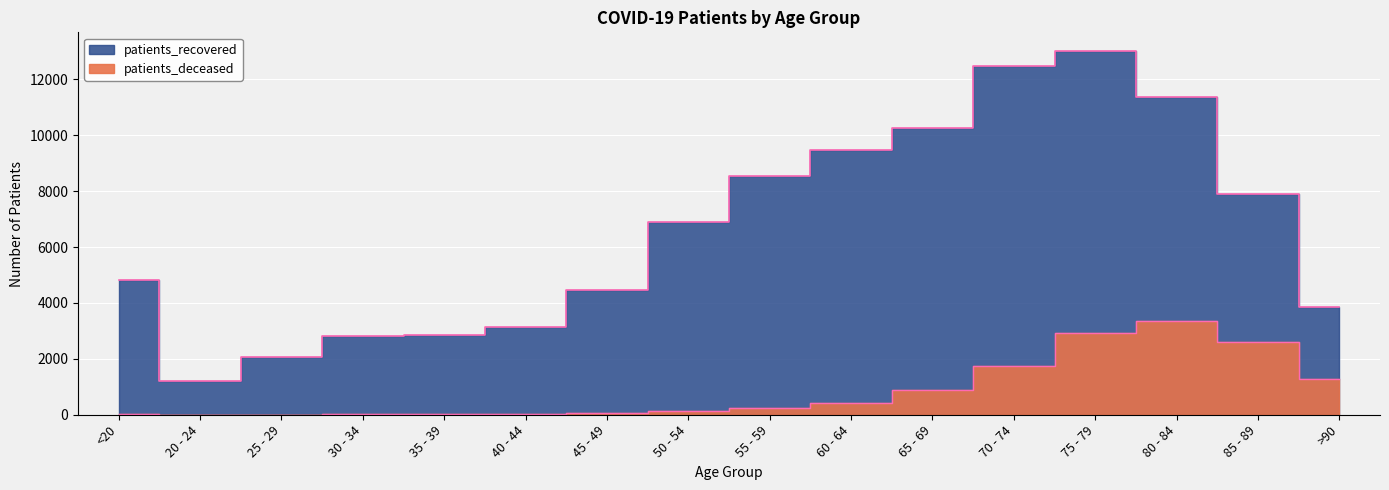

What is the spread (max minus min) of values at 75 - 79?

10108